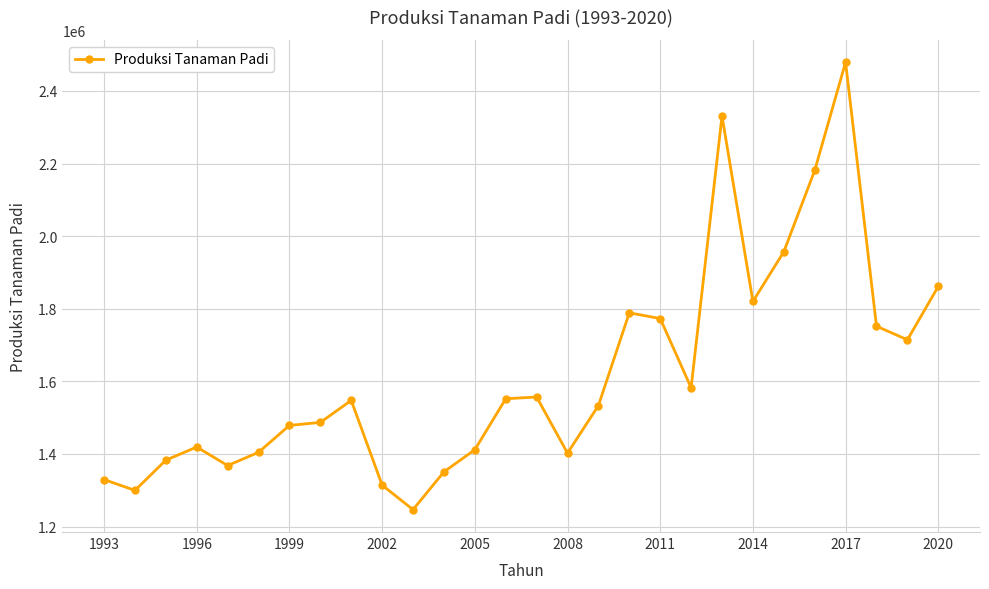

What is the sum of all values?

45324629.6